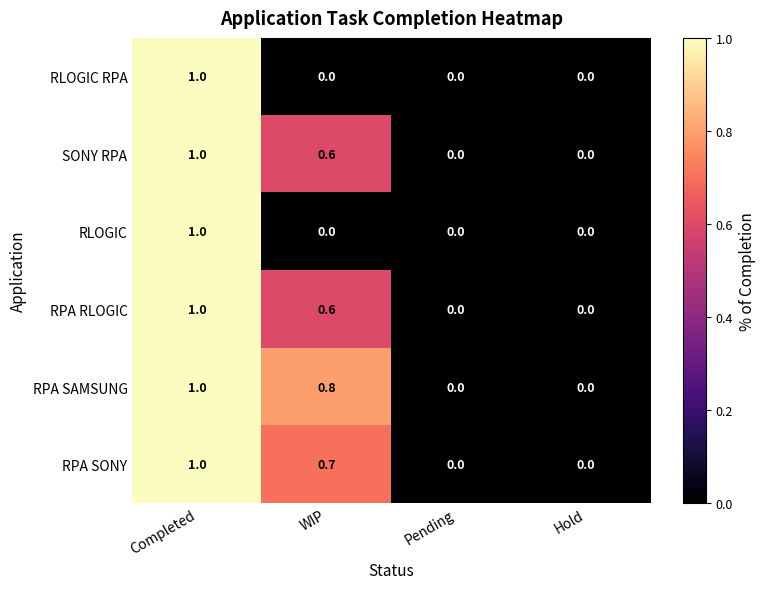

What is the difference between the second highest and minimum values in the RPA SONY series?

0.7